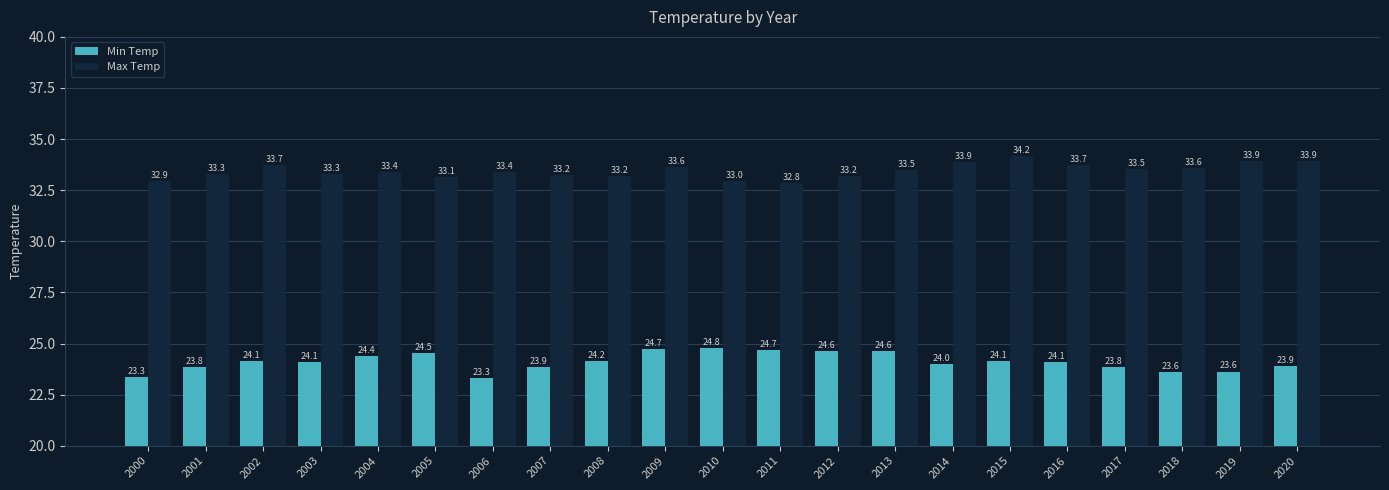

Is it true that Min Temp equals 42.2 at 2001?

False